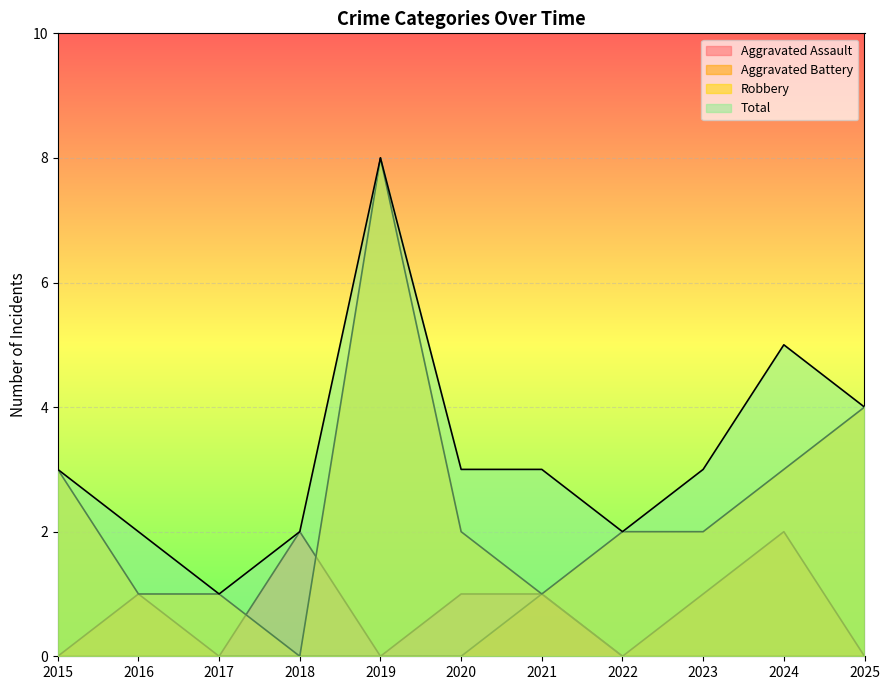

Reading left to right, list all the values displayed in this chart.

Aggravated Assault: 2015=0	2016=0	2017=0	2018=2	2019=0	2020=1	2021=1	2022=0	2023=0	2024=0	2025=0
Aggravated Battery: 2015=0	2016=1	2017=0	2018=0	2019=0	2020=0	2021=1	2022=0	2023=1	2024=2	2025=0
Robbery: 2015=3	2016=1	2017=1	2018=0	2019=8	2020=2	2021=1	2022=2	2023=2	2024=3	2025=4
Total: 2015=3	2016=2	2017=1	2018=2	2019=8	2020=3	2021=3	2022=2	2023=3	2024=5	2025=4